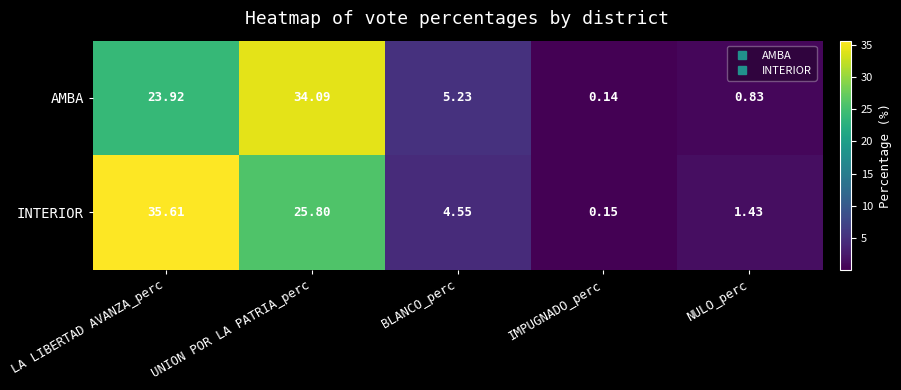

Which category has the highest value across all series?

LA LIBERTAD AVANZA_perc